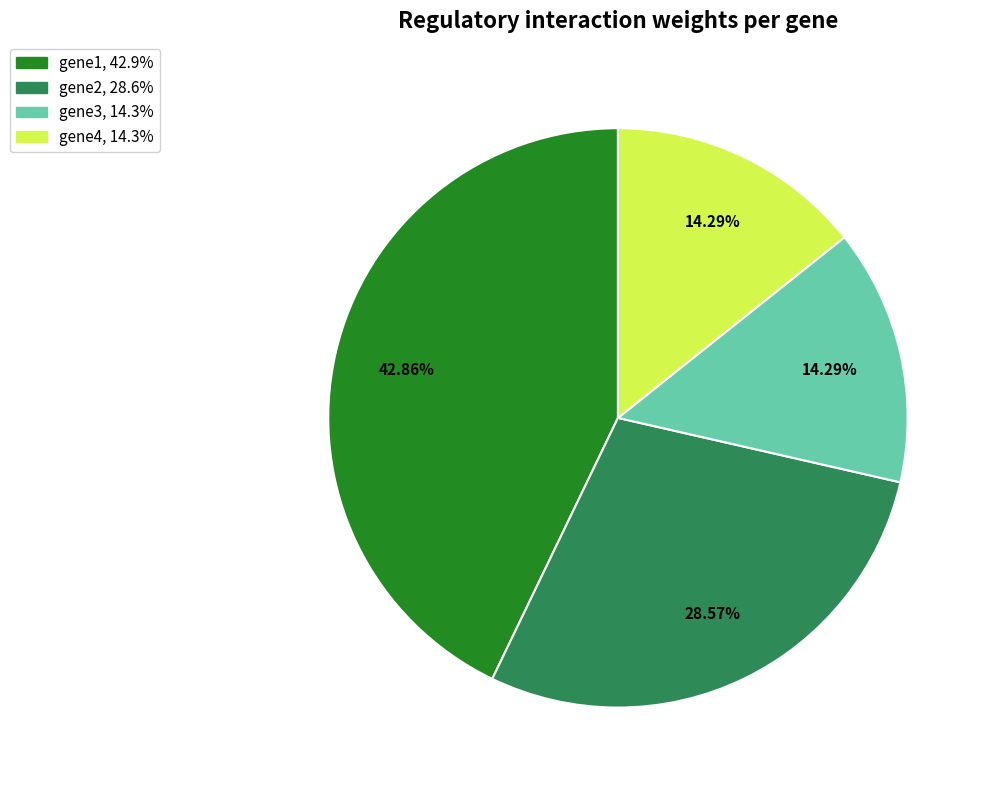

Does any single category account for the majority?

No